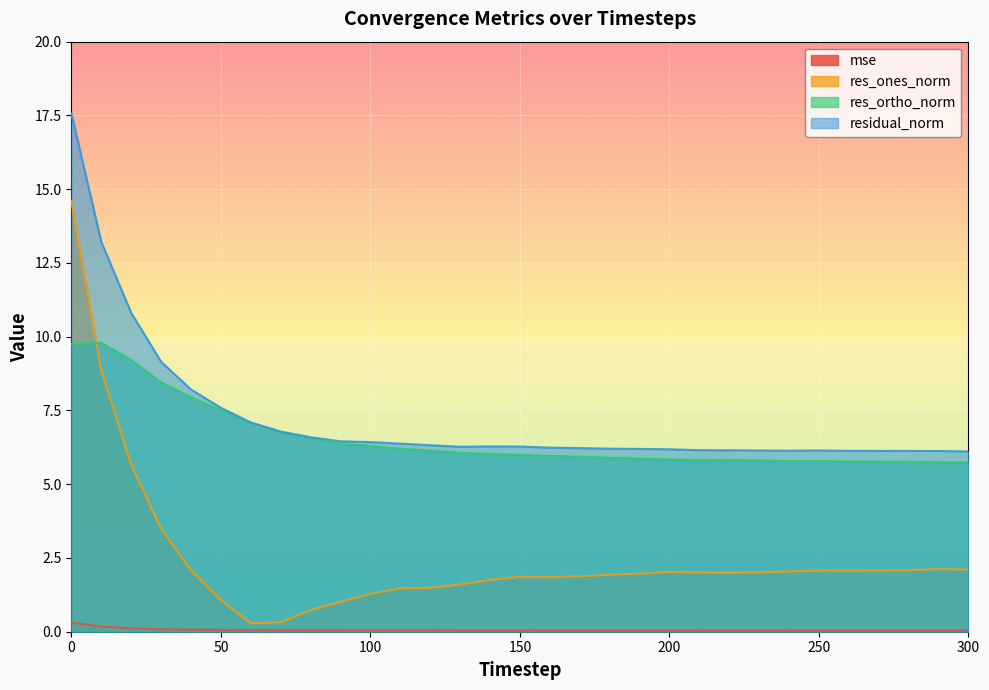

True or false: mse and res_ortho_norm intersect in this chart.

False